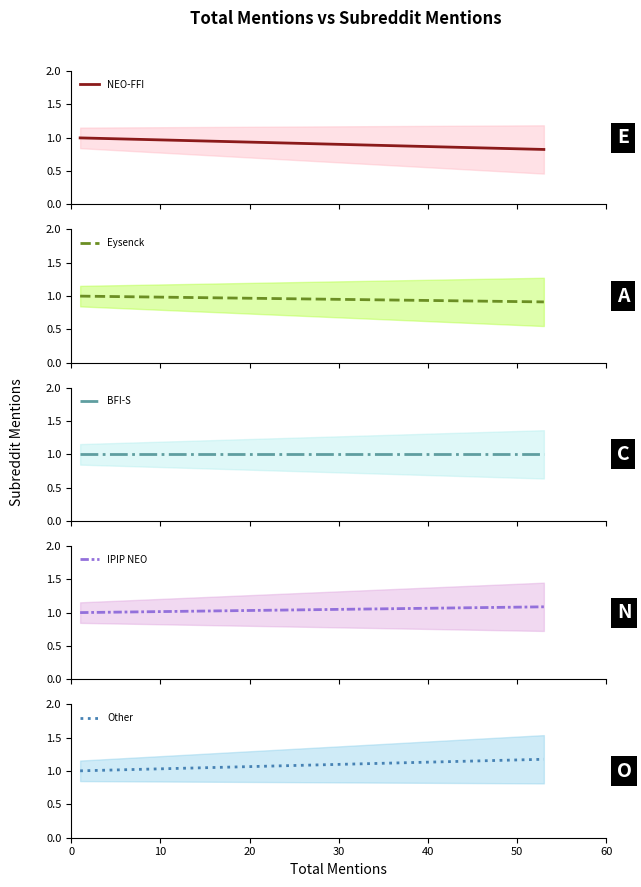

True or false: IPIP NEO has a value of 1.0 at 30.

True